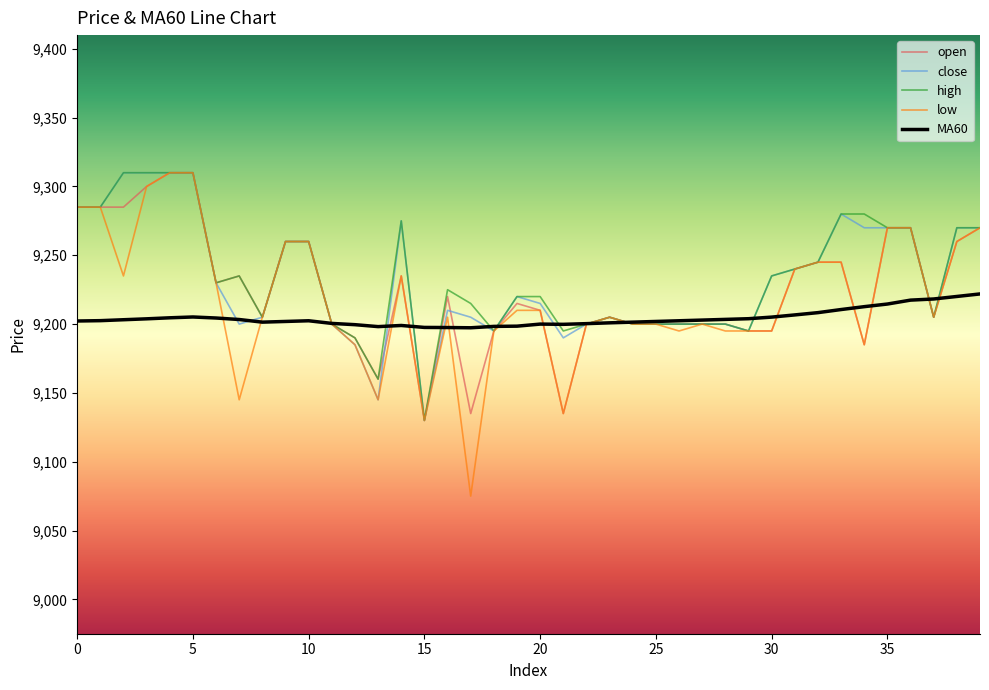

What is the lowest value of the low series?

9075.0